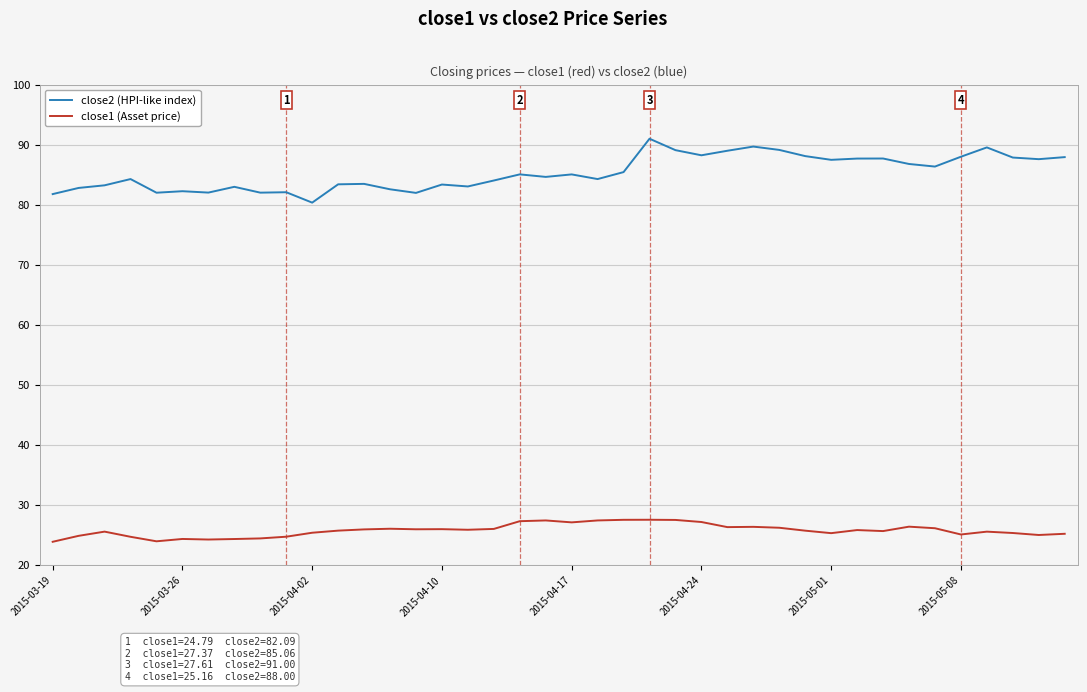

How many lines are shown in the chart?

2